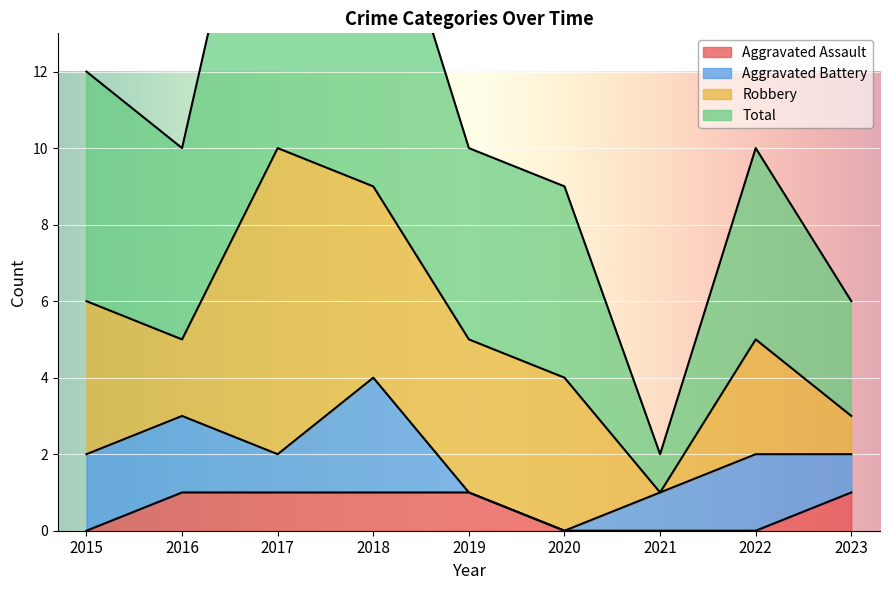

True or false: Aggravated Assault and Total intersect in this chart.

False